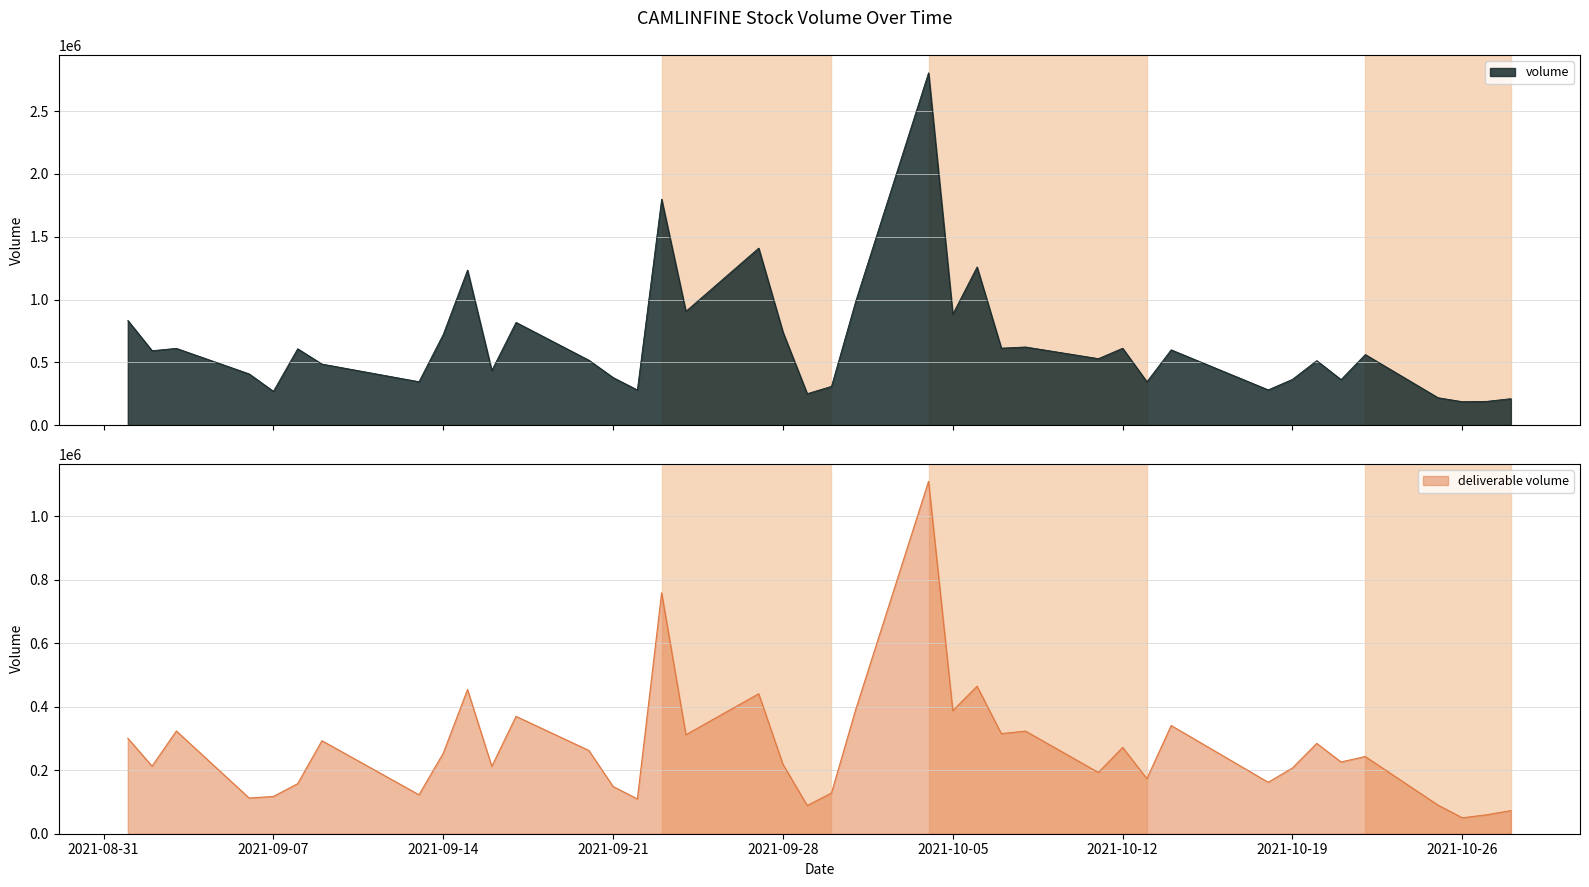

How many values in the volume series are below 562251?

20